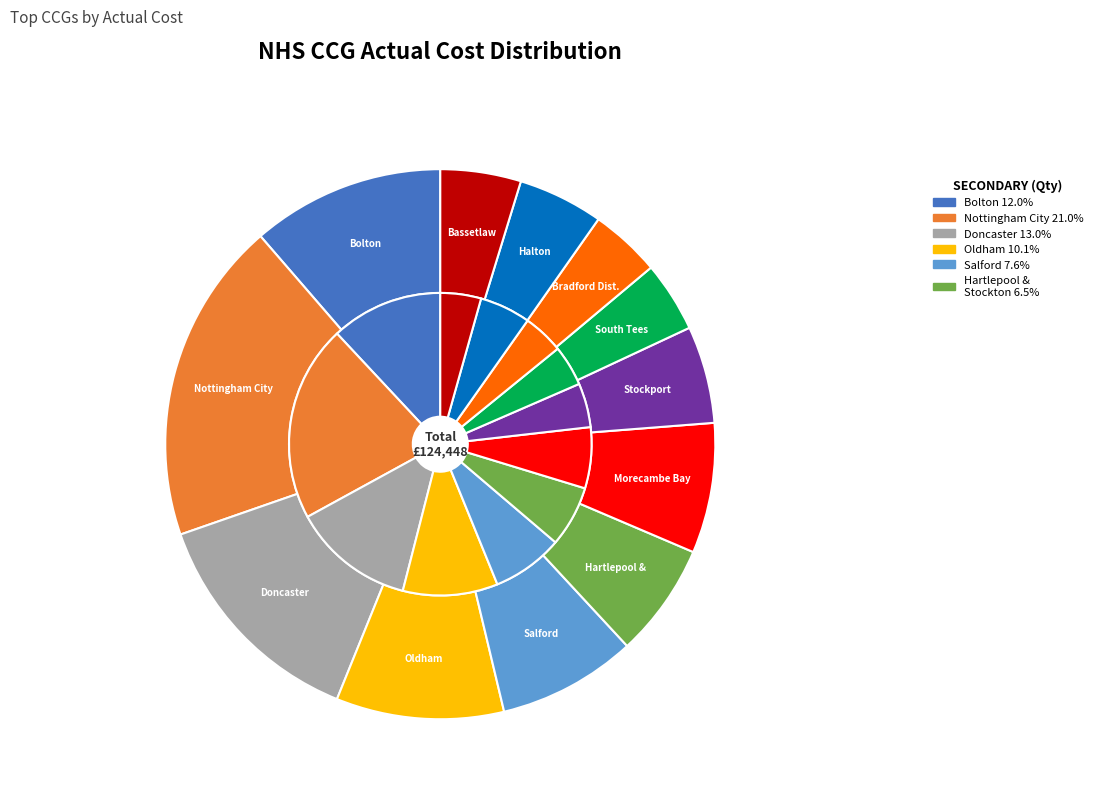

What is the ratio of the value at NHS HARTLEPOOL AND STOCKTON-ON-TEES CCG to the value at NHS OLDHAM CCG?

0.7